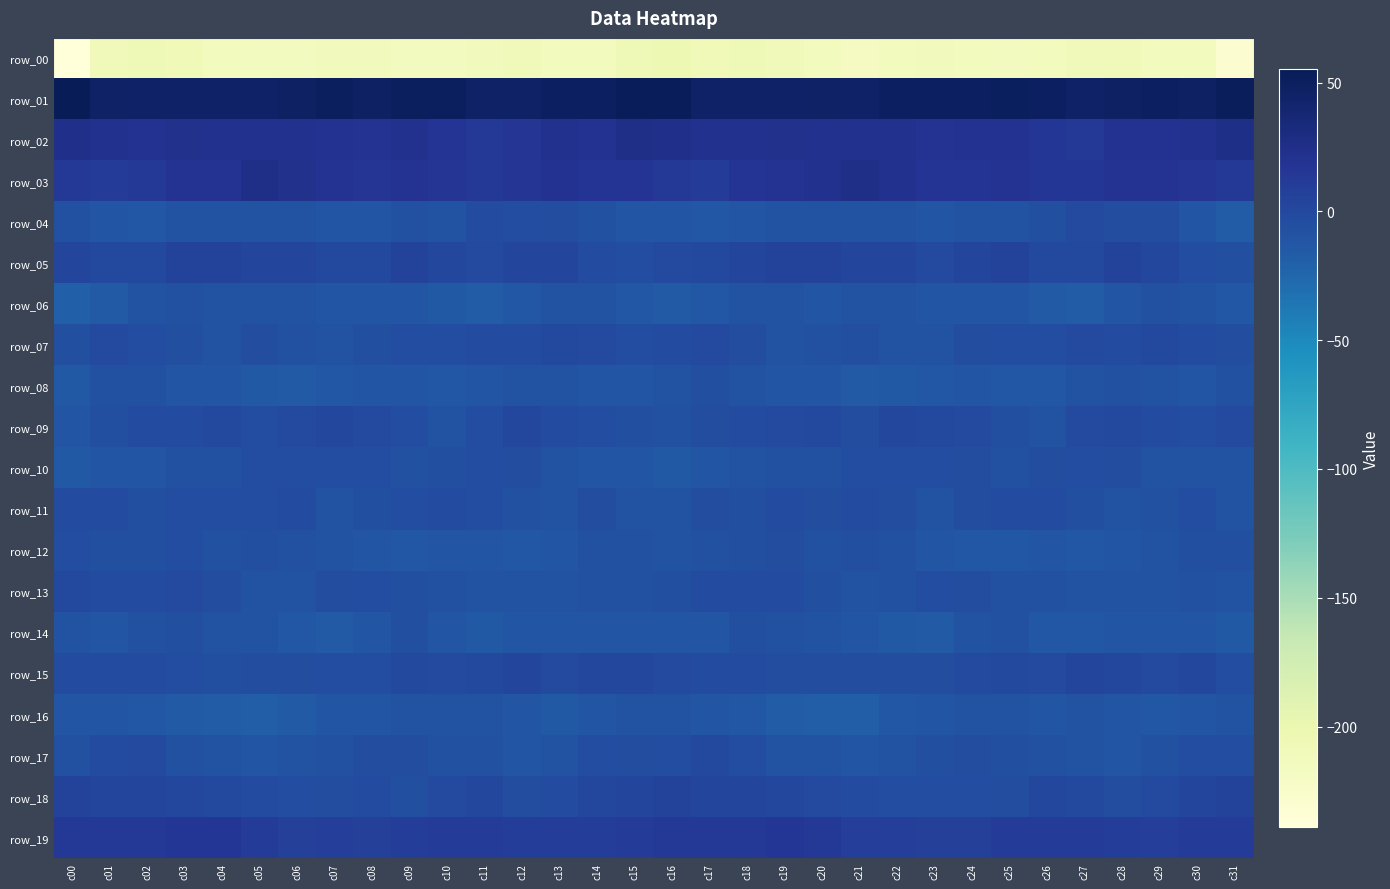

What is the sum of all row_14 values?

-342.0